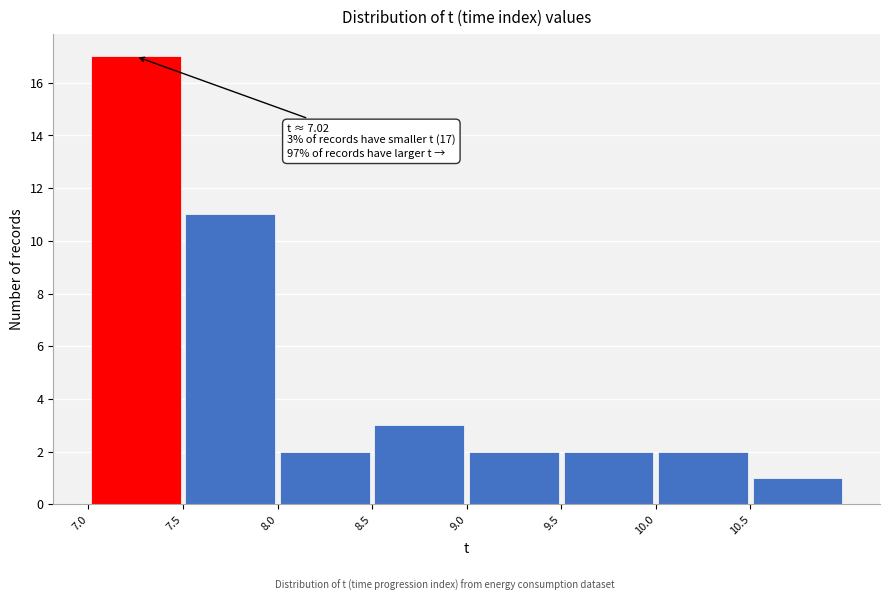

Which range on the x-axis has the tallest bar?

7.0 to 7.5